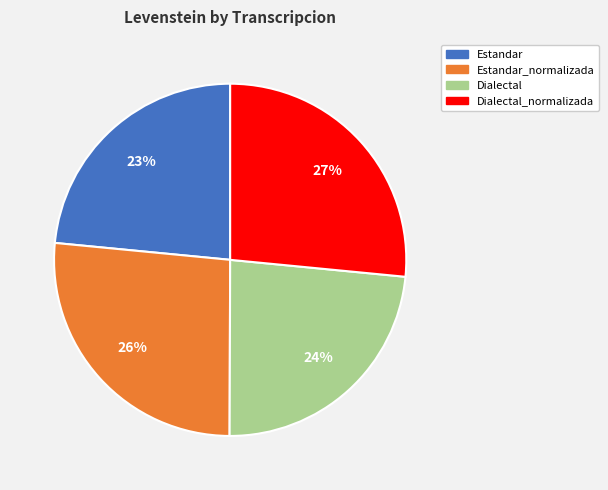

Is Dialectal_normalizada the majority of the pie?

No